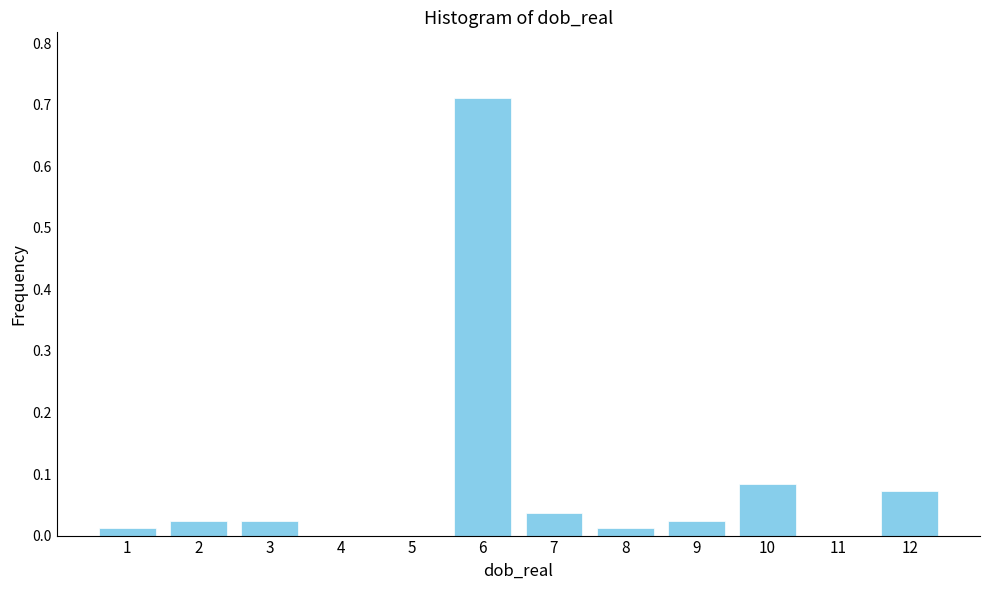

At which category does the chart reach its peak across all series?

6